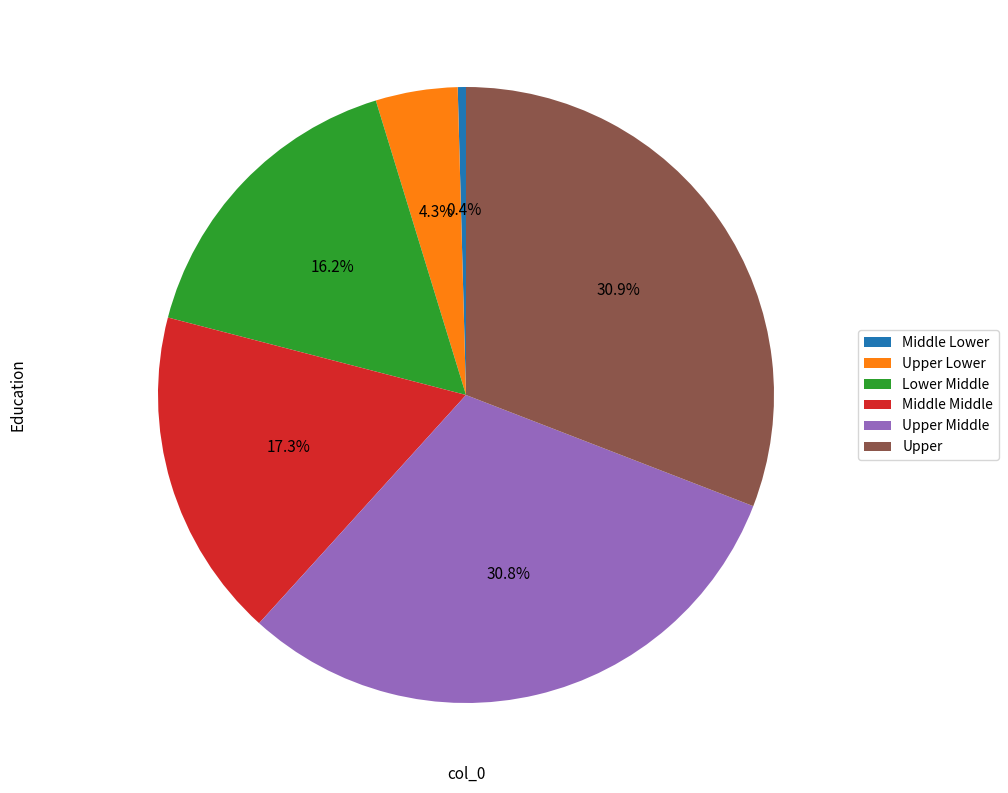

Which category has the smallest portion of the pie?

Middle Lower